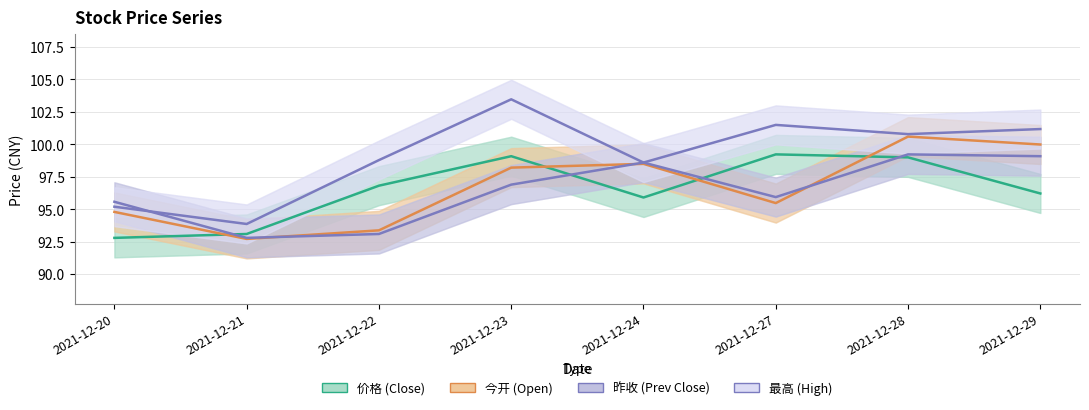

Where does the 价格 series first go above 96?

2021-12-22